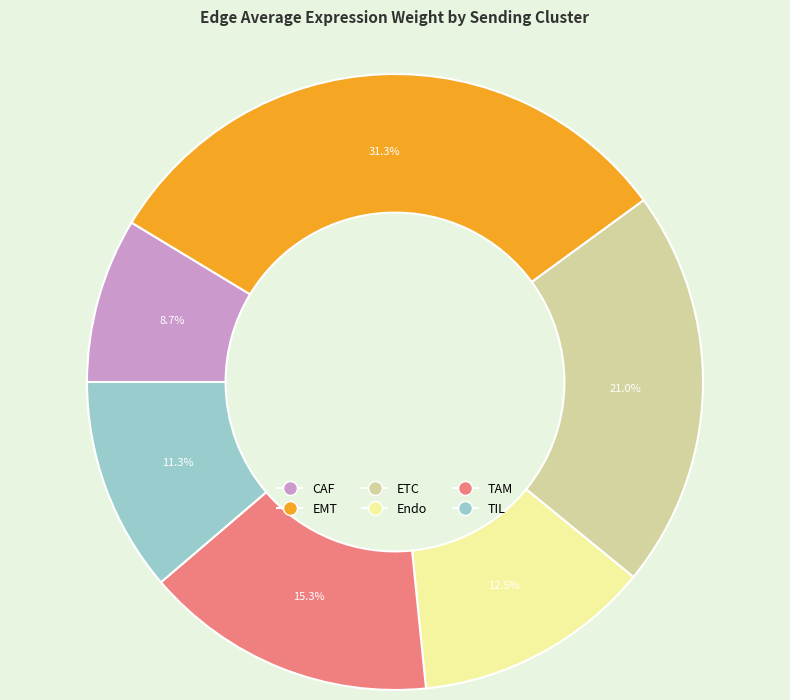

How many segments does this pie chart have?

6